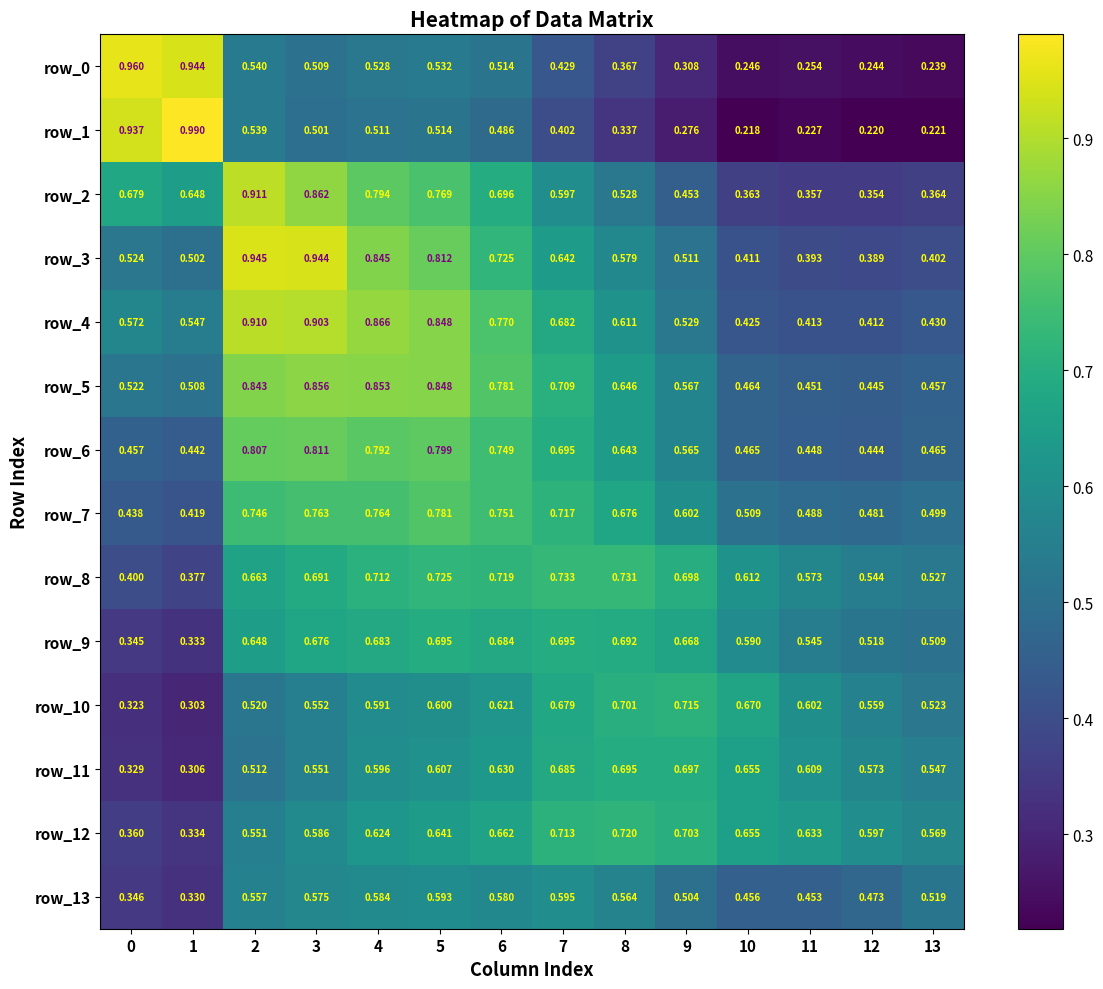

Is the value of row_13 at 8 greater than the value of row_9 at 8?

No